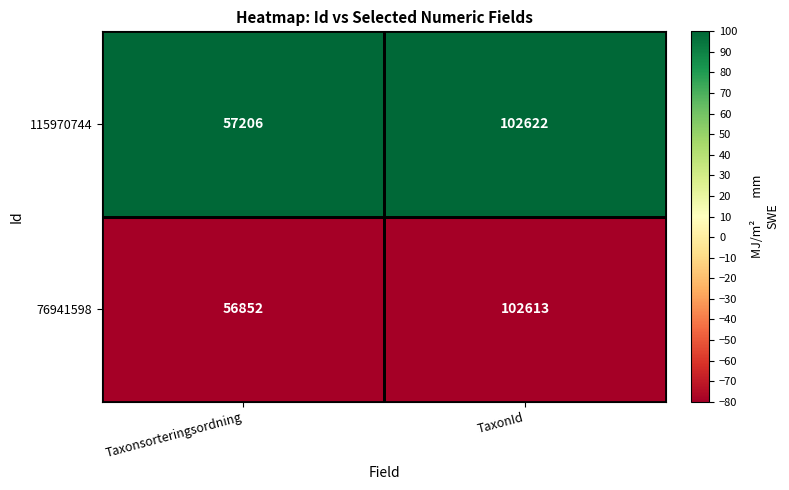

Between Taxonsorteringsordning and TaxonId, which series saw the biggest shift?

76941598